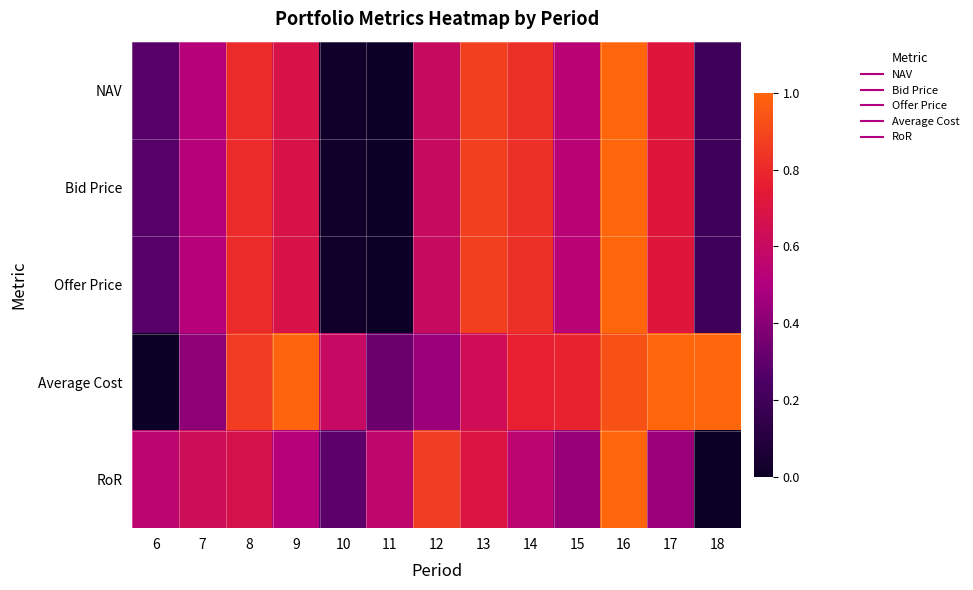

What is the total value across all series at 11?

0.9